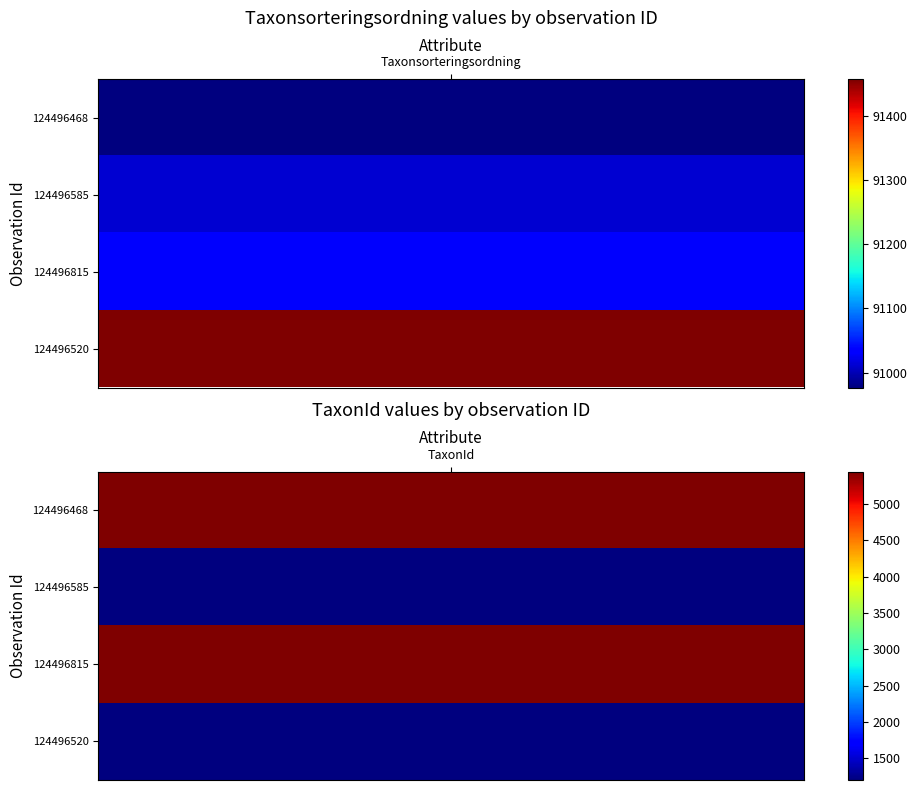

Reading left to right, extract all data points from this chart.

124496468: 90977	5447
124496585: 91012	1202
124496815: 91030	5432
124496520: 91457	1209